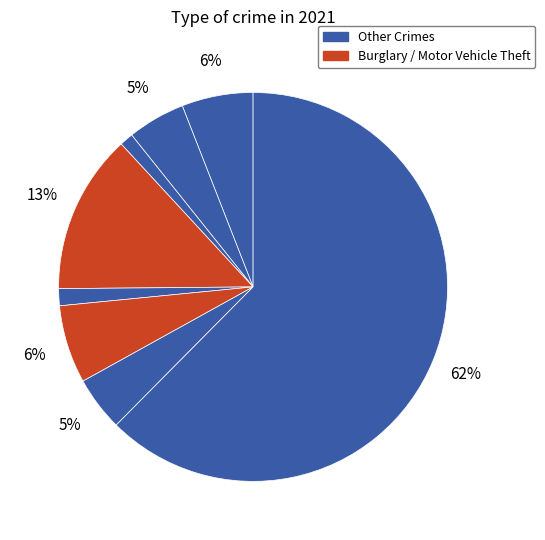

Does any single category account for the majority?

Yes